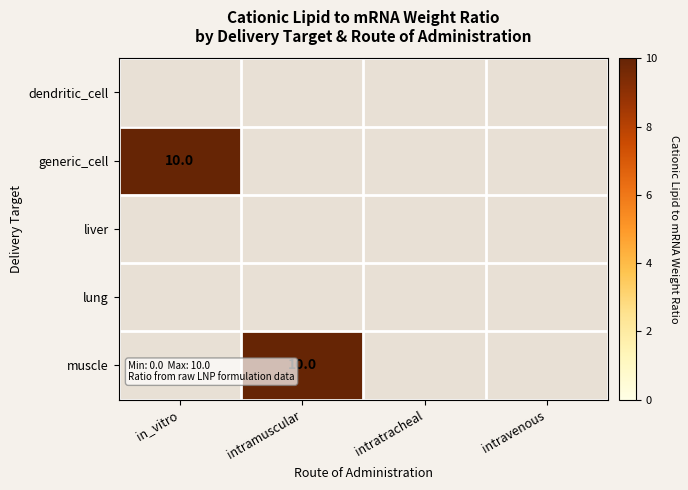

Which series changed the most between in_vitro and intravenous?

generic_cell